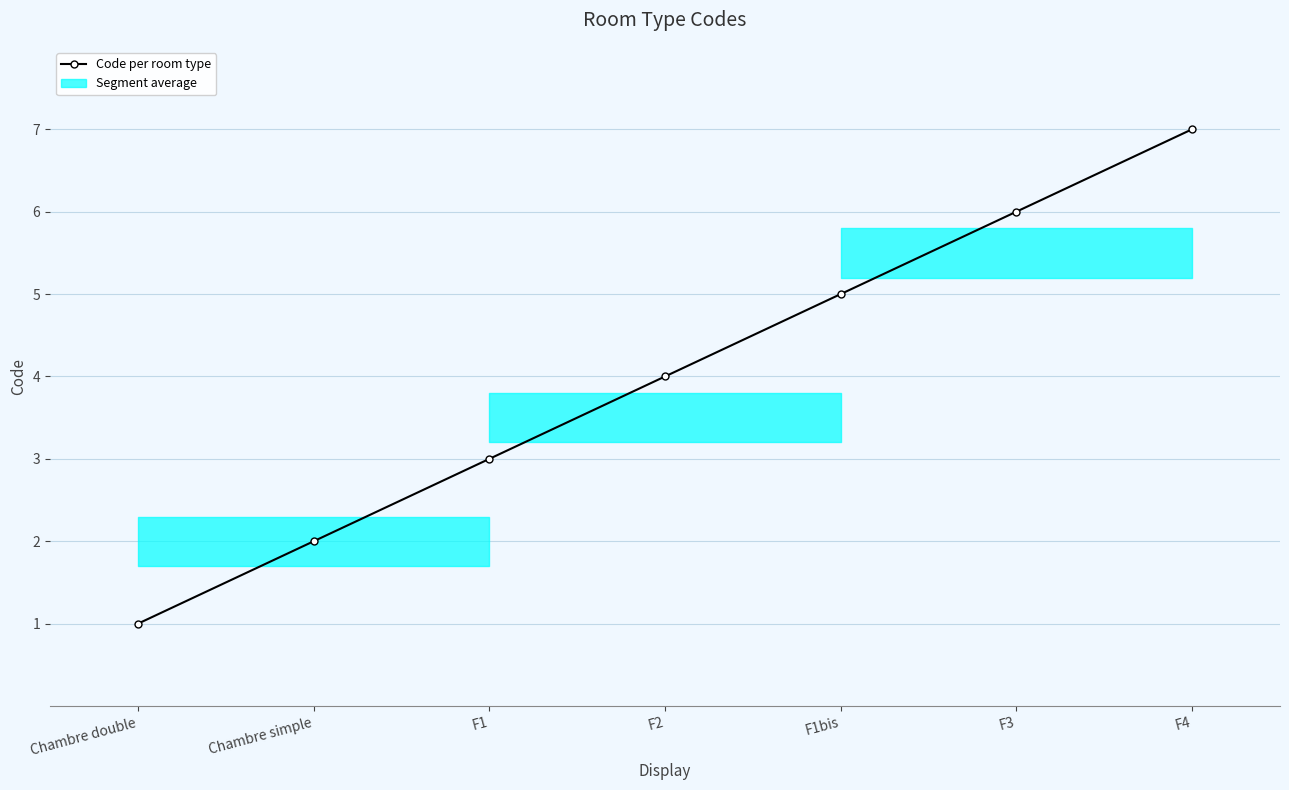

Reading left to right, what are all the values shown in this chart?

1	2	3	4	5	6	7